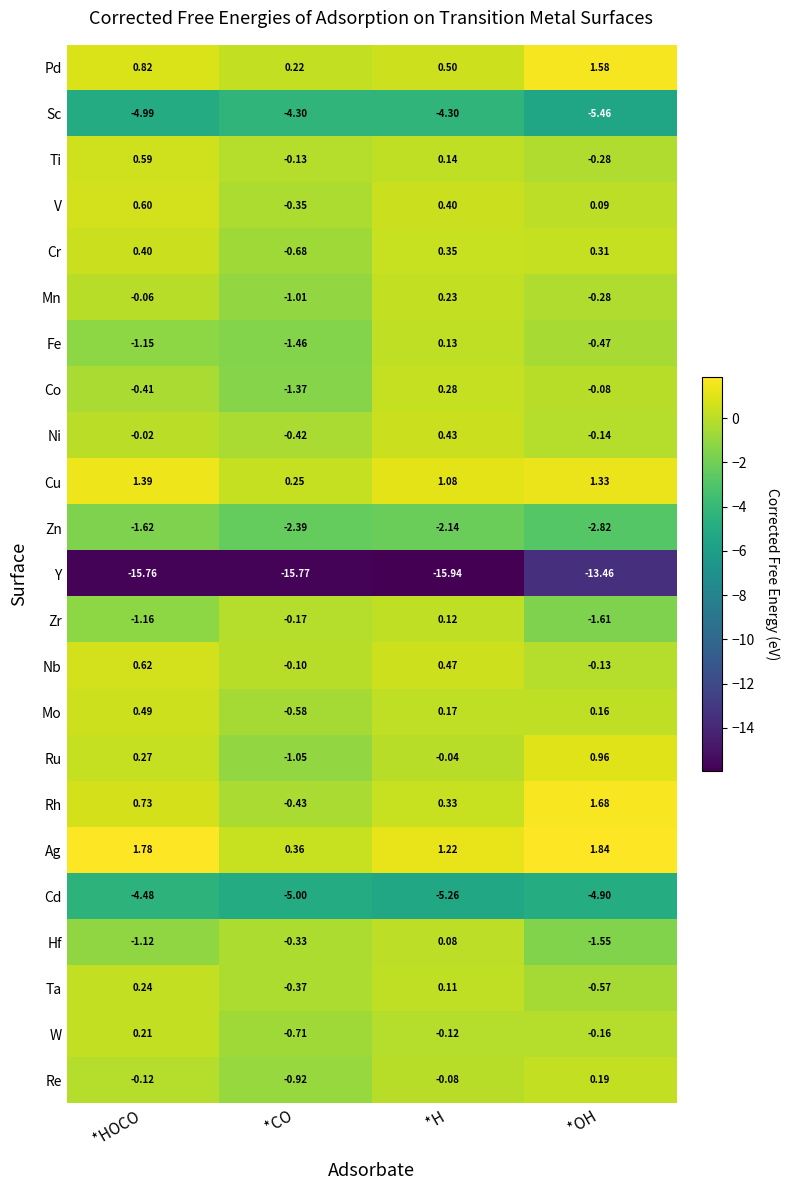

Where does the Re series first go above 0?

*OH